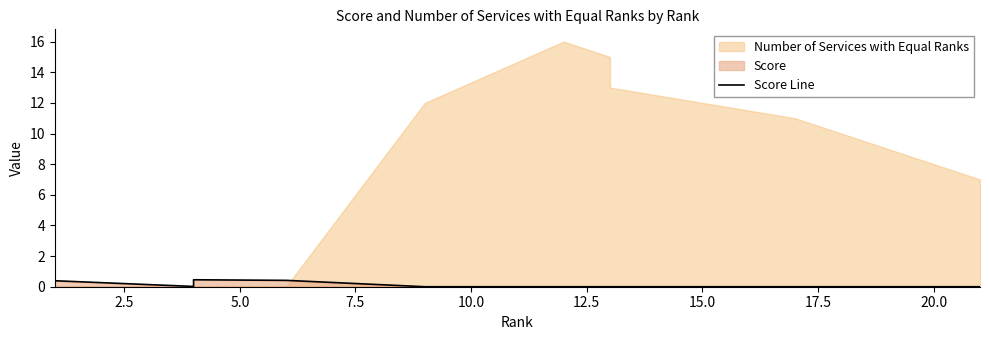

How many values are above zero?

7